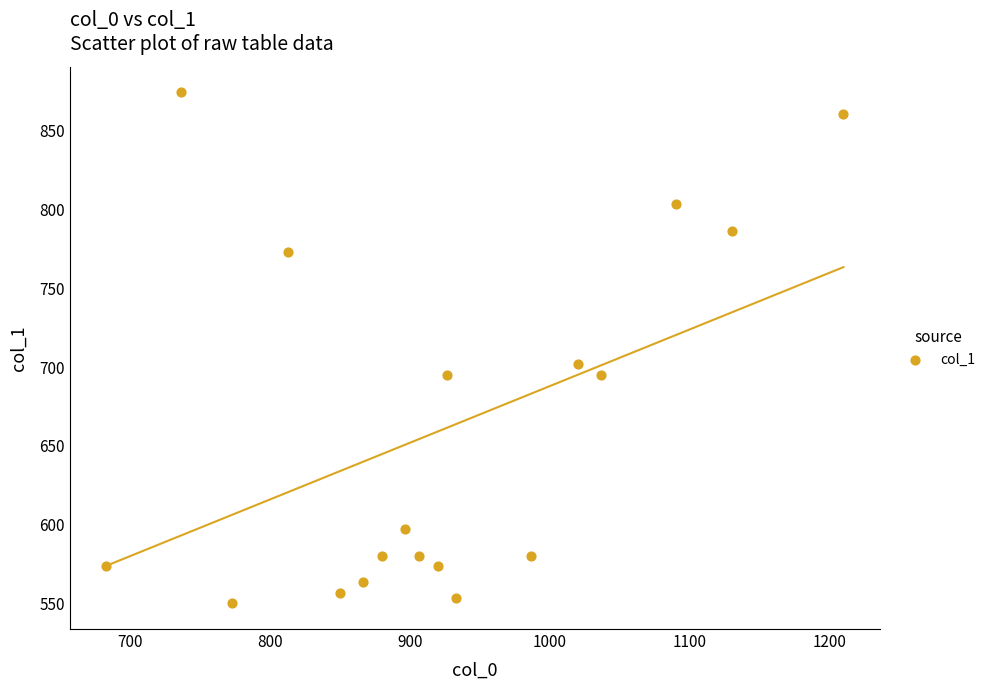

What Y value in the scatter plot is closest to 712?

702.0